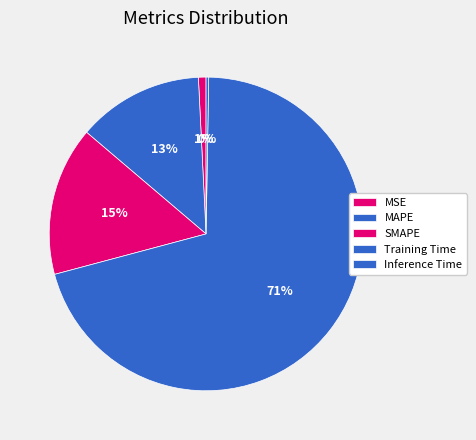

Which has a higher value, Training Time or Inference Time?

Training Time